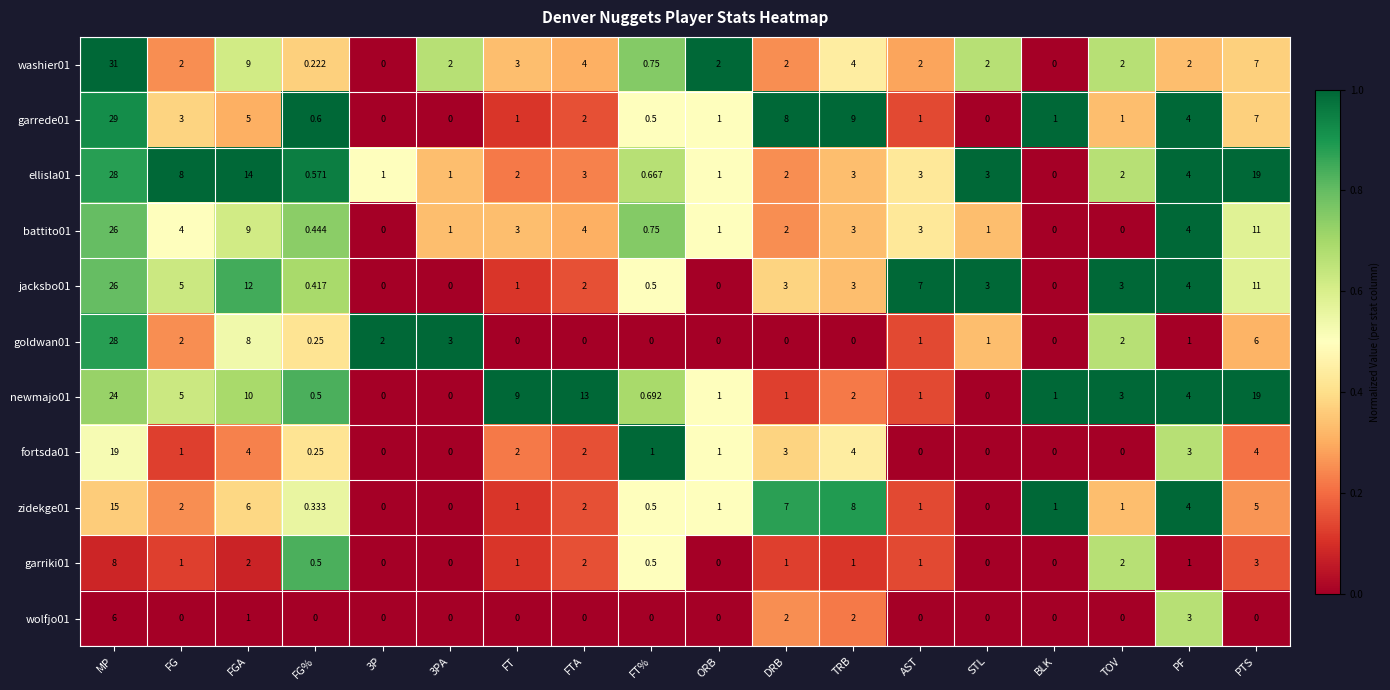

At which label is newmajo01 closest to 12?

FTA